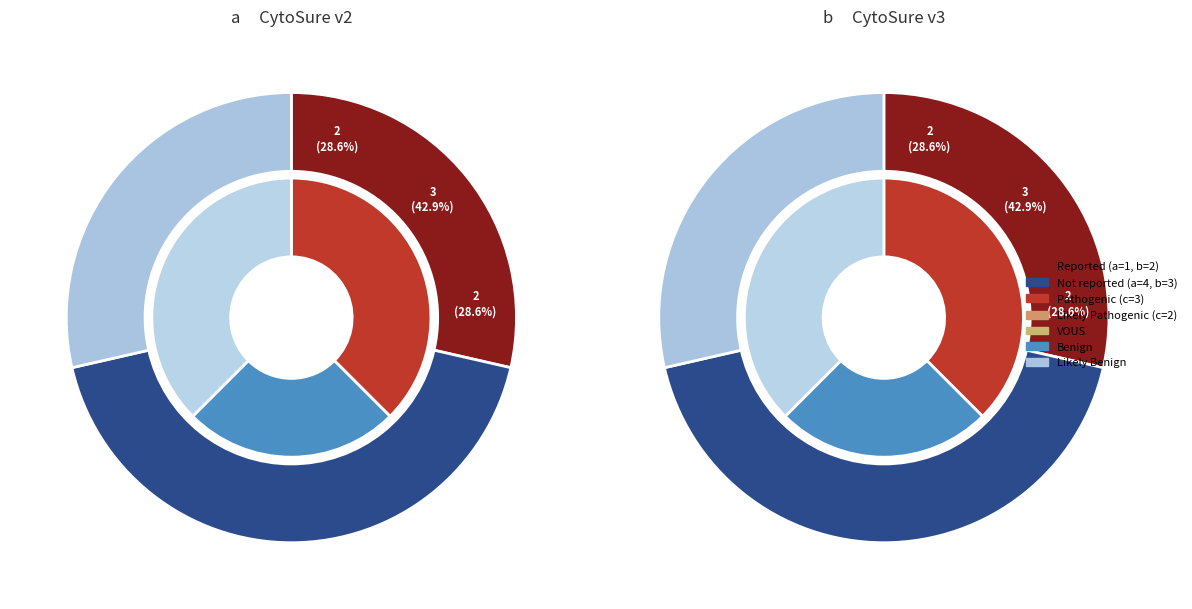

How many slices are in this pie chart?

3